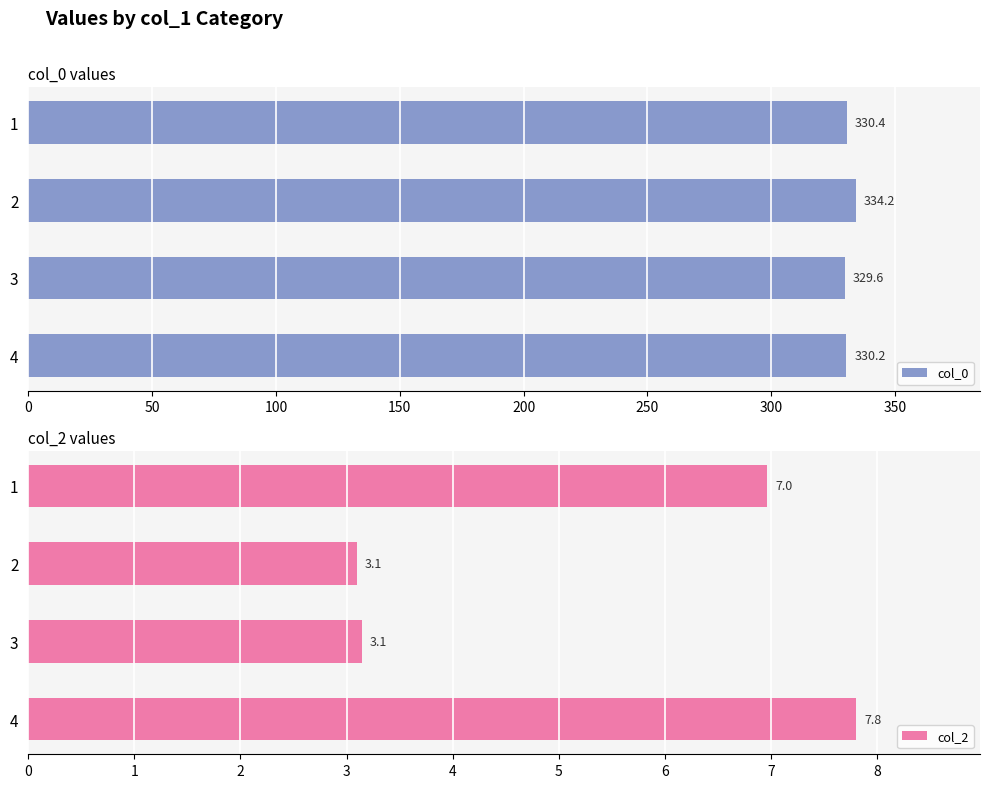

What is the highest value of the col_0 series?

334.2